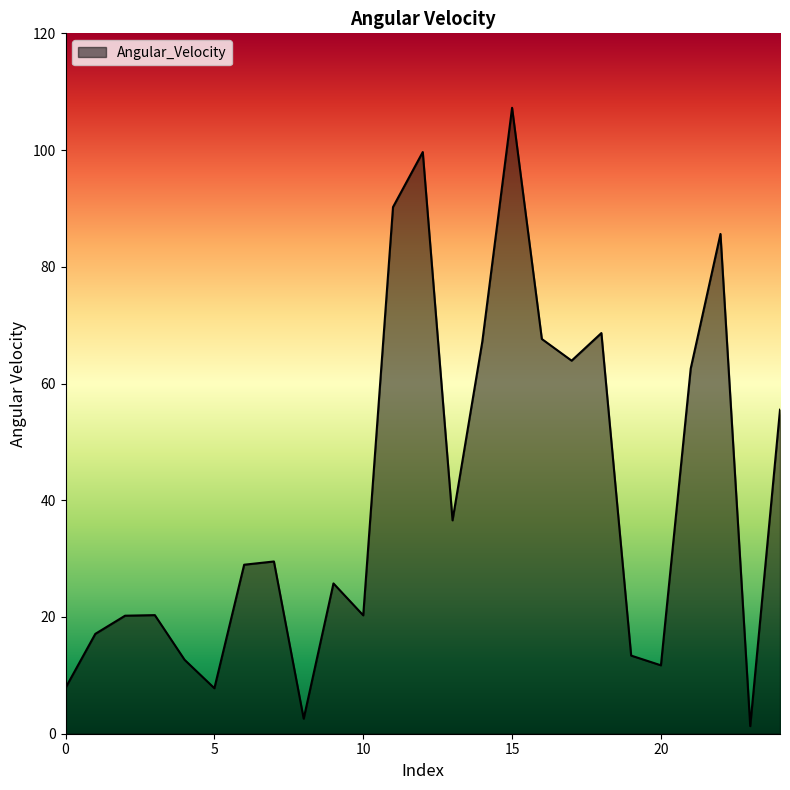

What is the difference between the maximum and minimum values?

105.9